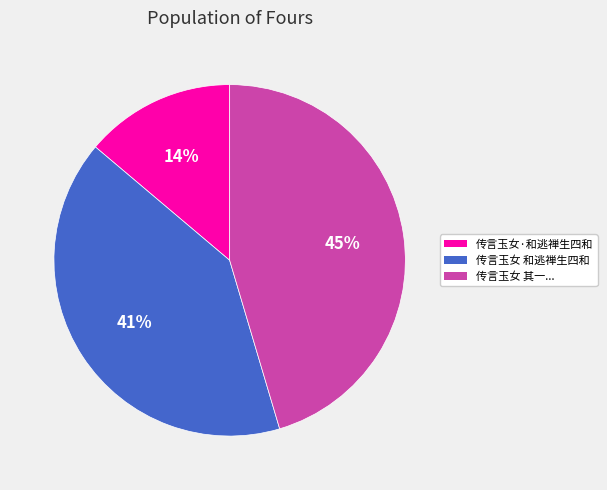

What is the largest slice in the pie chart?

传言玉女 其一...